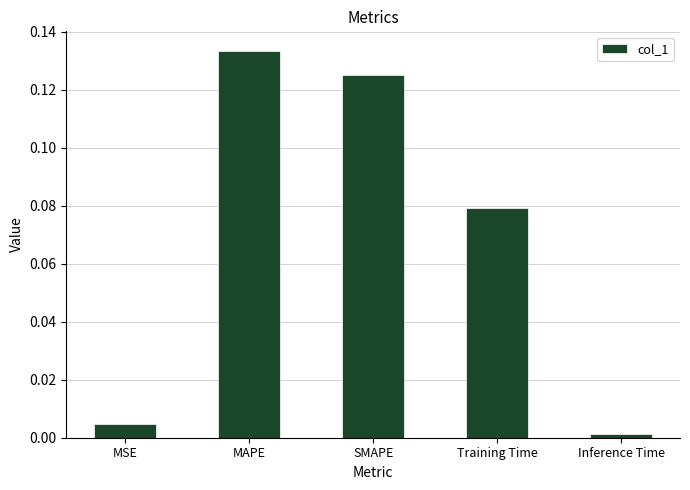

Between MAPE and Inference Time, which is larger?

MAPE